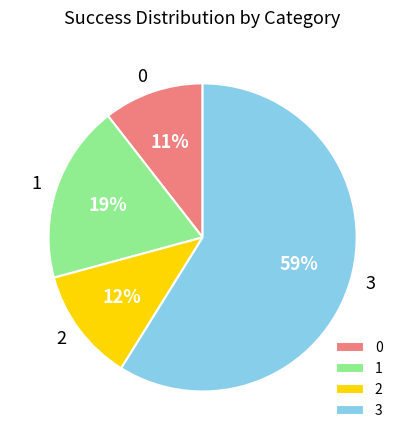

How many slices are in this pie chart?

4